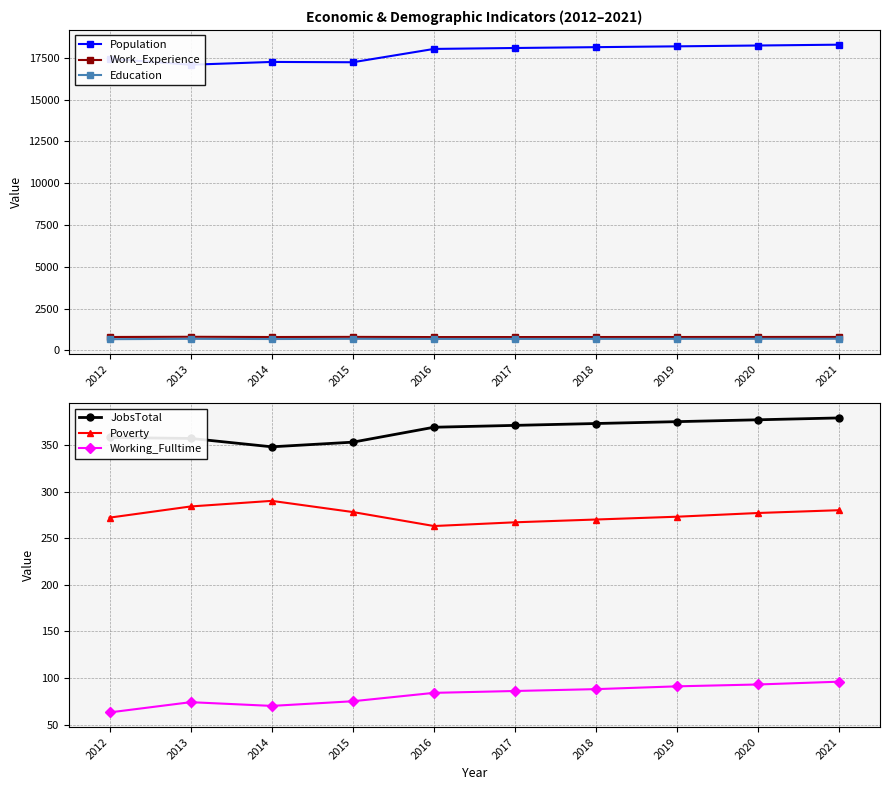

What is the average value of the Population series?

17803